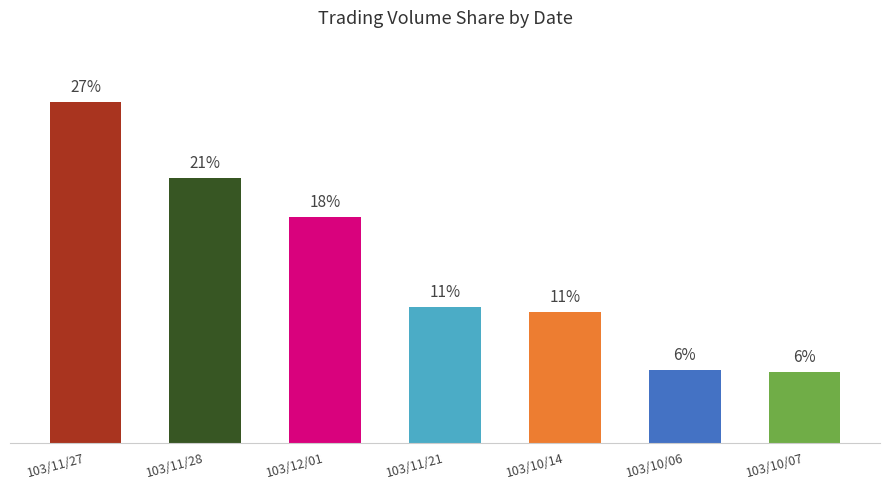

List the labels in order of value, largest first.

103/11/27, 103/11/28, 103/12/01, 103/11/21, 103/10/14, 103/10/06, 103/10/07